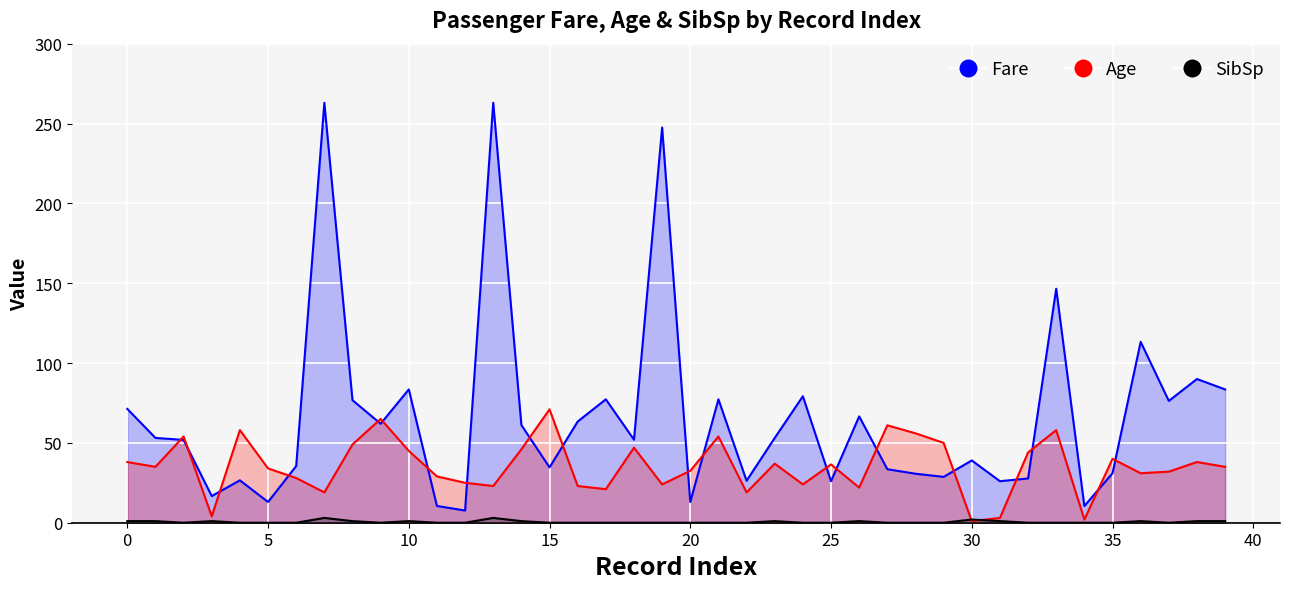

What is the lowest value of the Fare series?

7.7